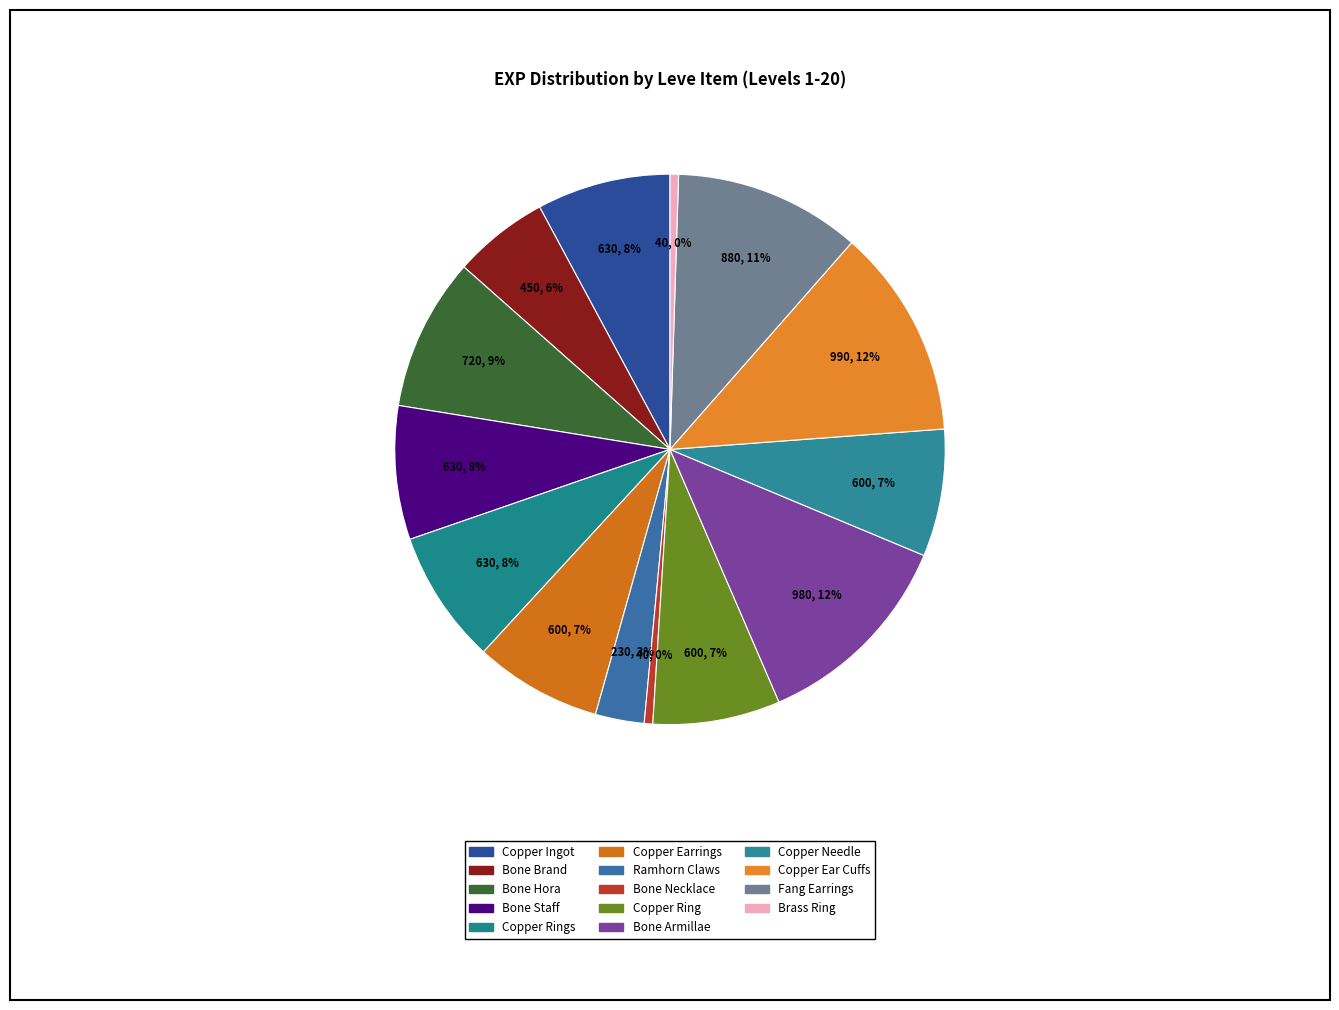

Count the number of slices in the pie.

14